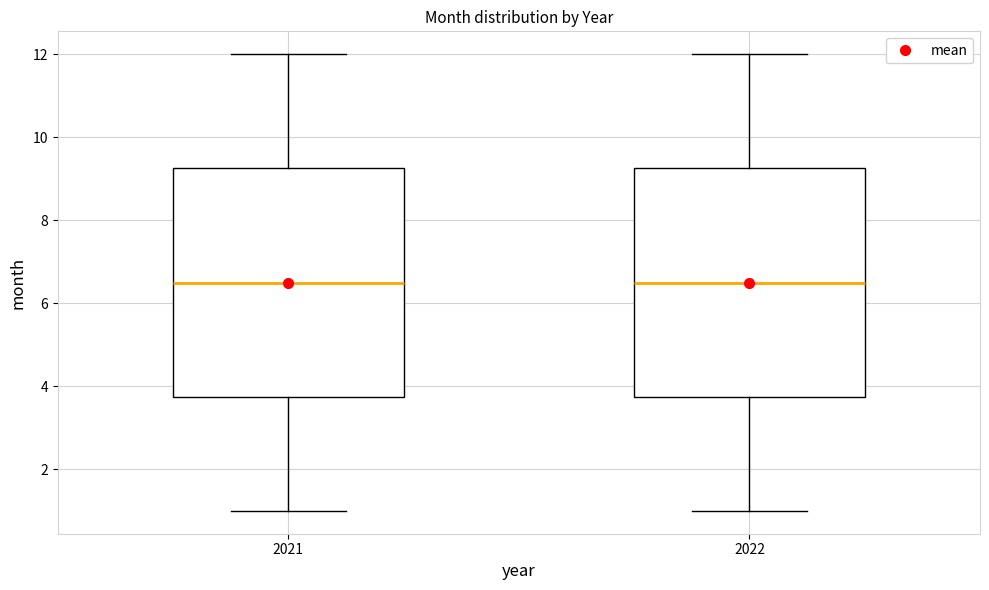

Reading left to right, transcribe this box plot: for each box, give where its median line is, the range the box spans, and where its two whiskers end, as read against the y-axis. The values are not printed on the chart, so give them approximately, as read against the axis.

2021: median 6.6, box 3.8 to 9.2, whiskers 1.0 to 12.0
2022: median 6.6, box 3.8 to 9.2, whiskers 1.0 to 12.0